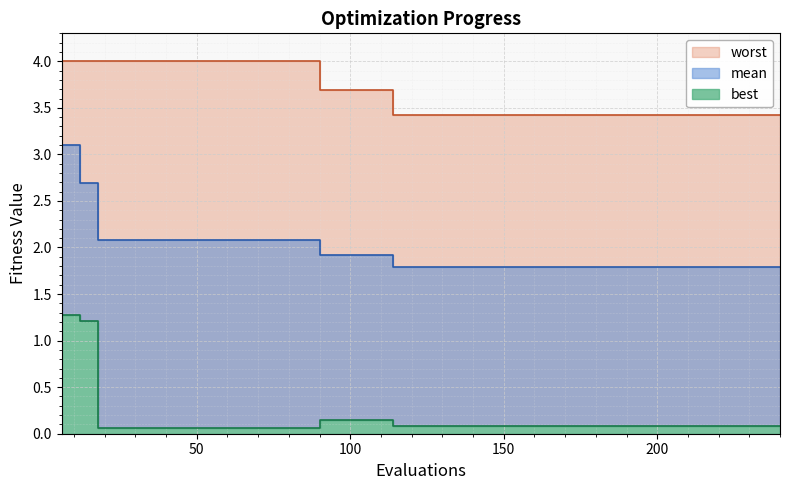

What is the value of the mean point at the 1st from the left?

3.1